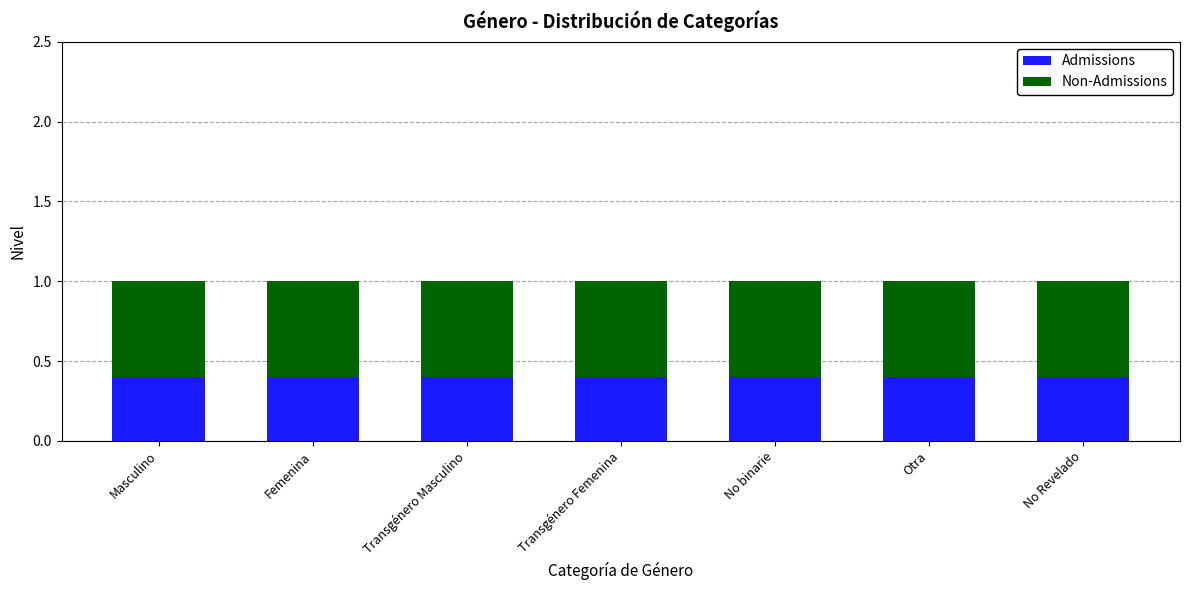

What is the maximum value for Admissions?

0.4